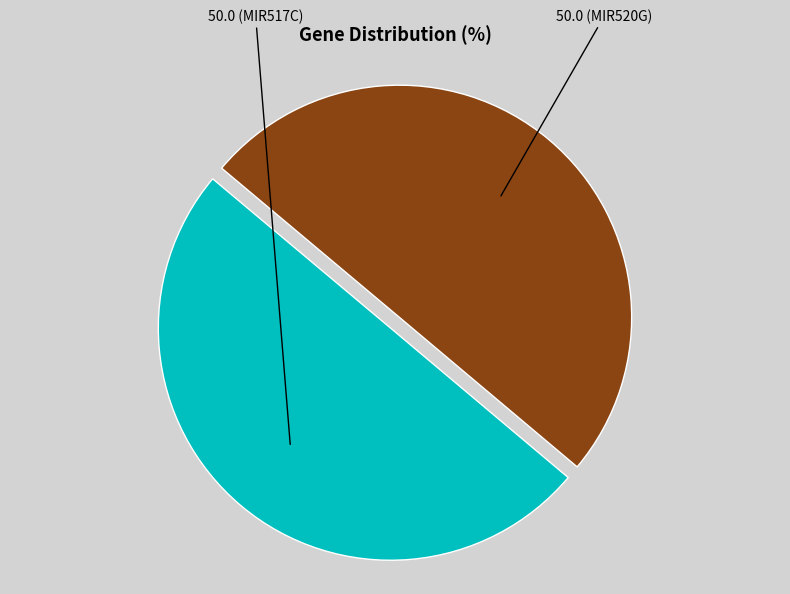

Count the number of slices in the pie.

2